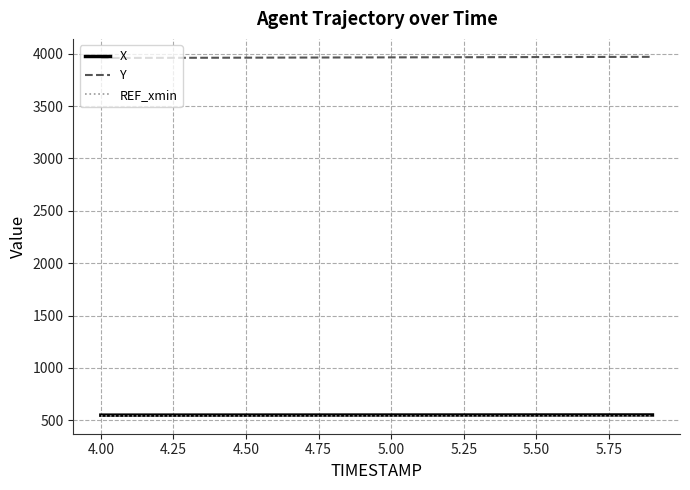

What is the difference between the maximum and minimum values in the Y series?

10.9